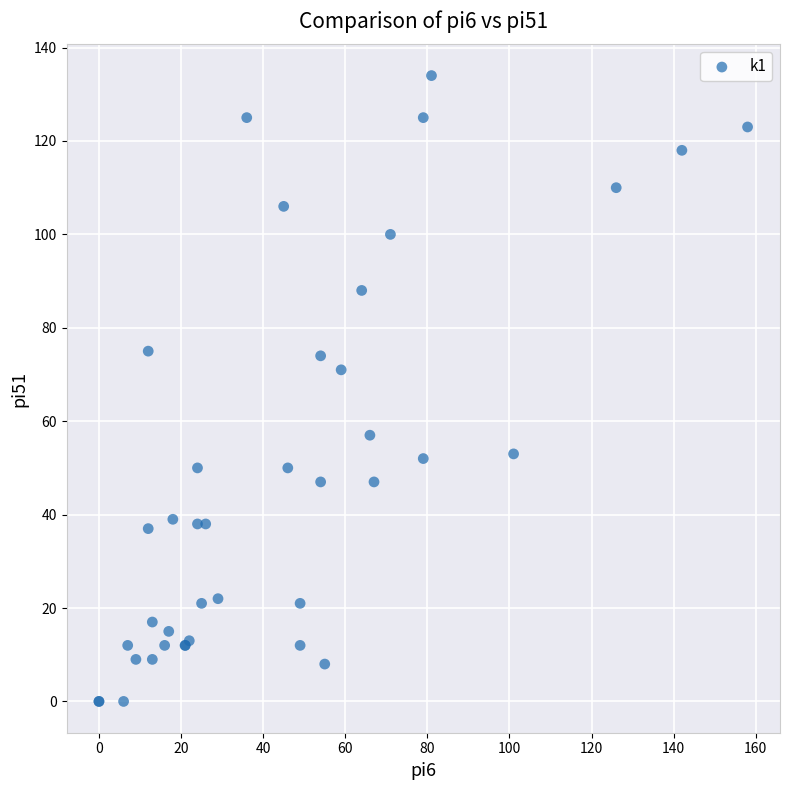

What Y value in the scatter plot is closest to 67?

71